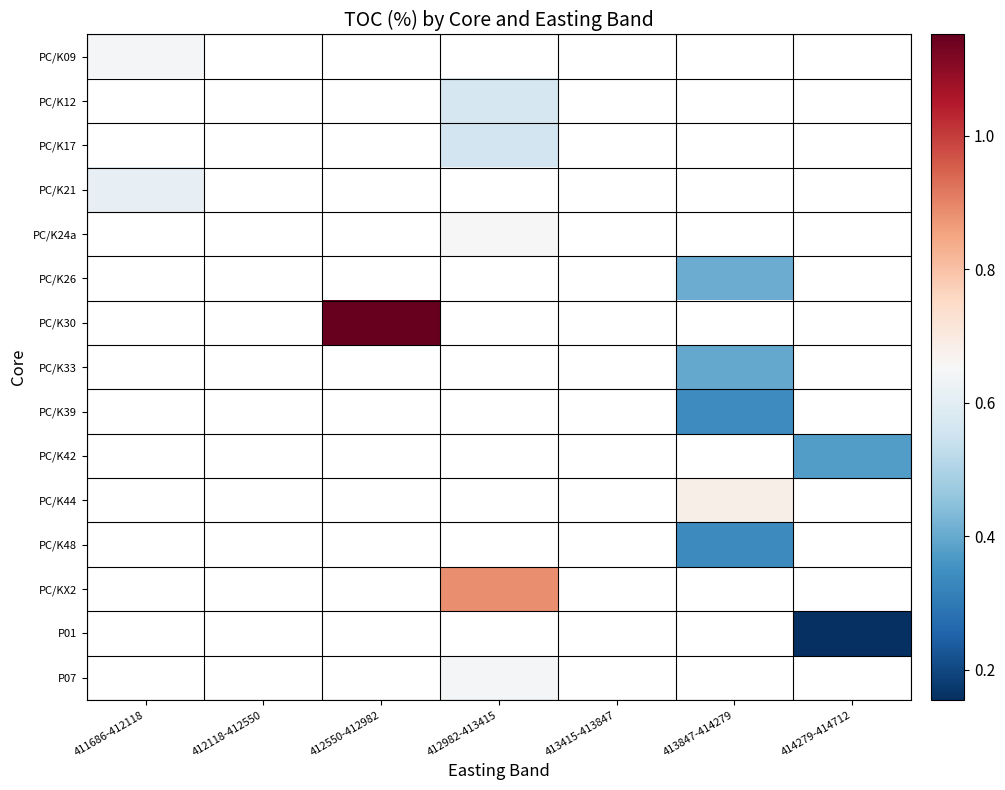

Read the PC/K44 value at 413847-414279.

0.7